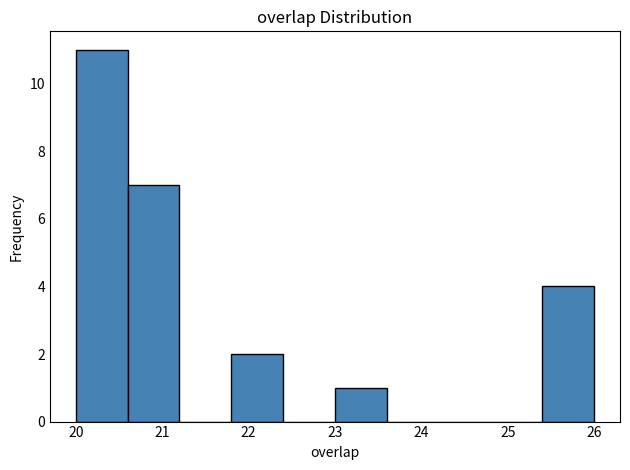

Reading left to right, list every bar in this chart as the range it spans on the x-axis followed by its height. The values are not printed on the chart, so give them approximately, as read against the axis.

20.0 to 20.6: 11
20.6 to 21.2: 7
21.2 to 21.8: 0
21.8 to 22.4: 2
22.4 to 23.0: 0
23.0 to 23.6: 1
23.6 to 24.2: 0
24.2 to 24.8: 0
24.8 to 25.4: 0
25.4 to 26.0: 4